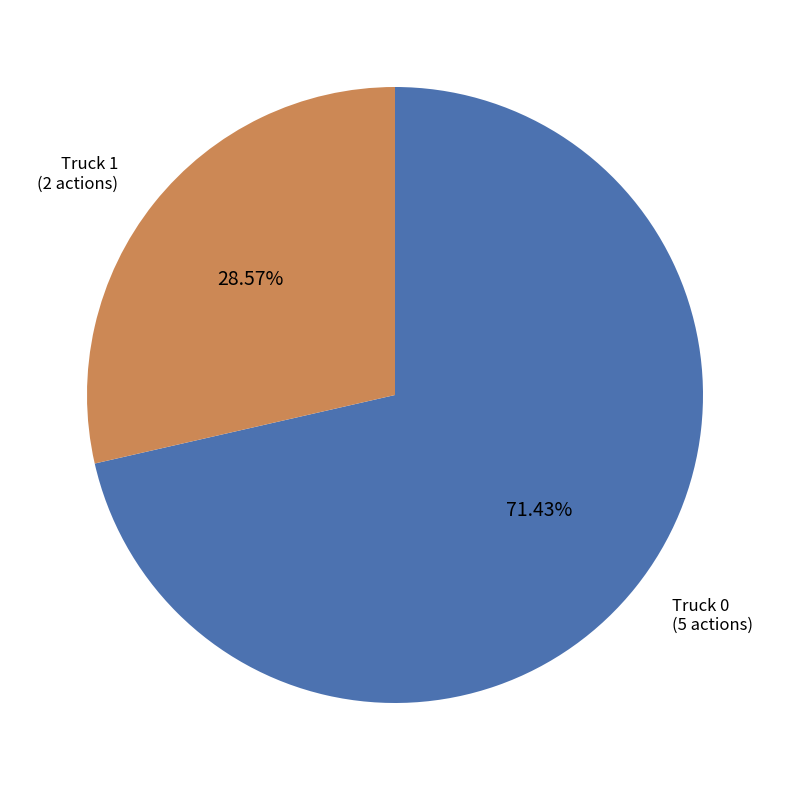

Which category has the smallest portion of the pie?

Truck 1